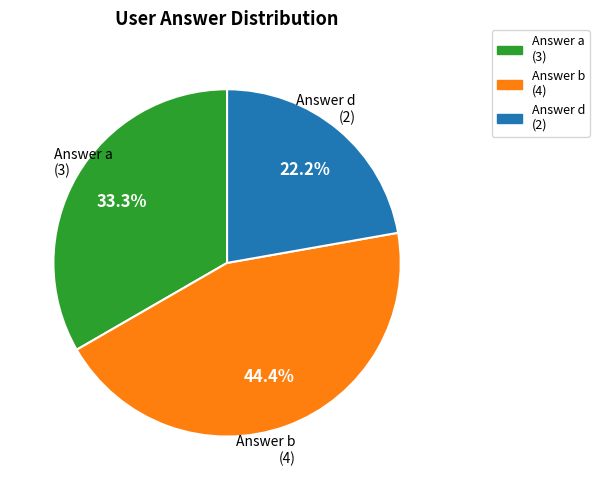

Does any single category account for the majority?

No